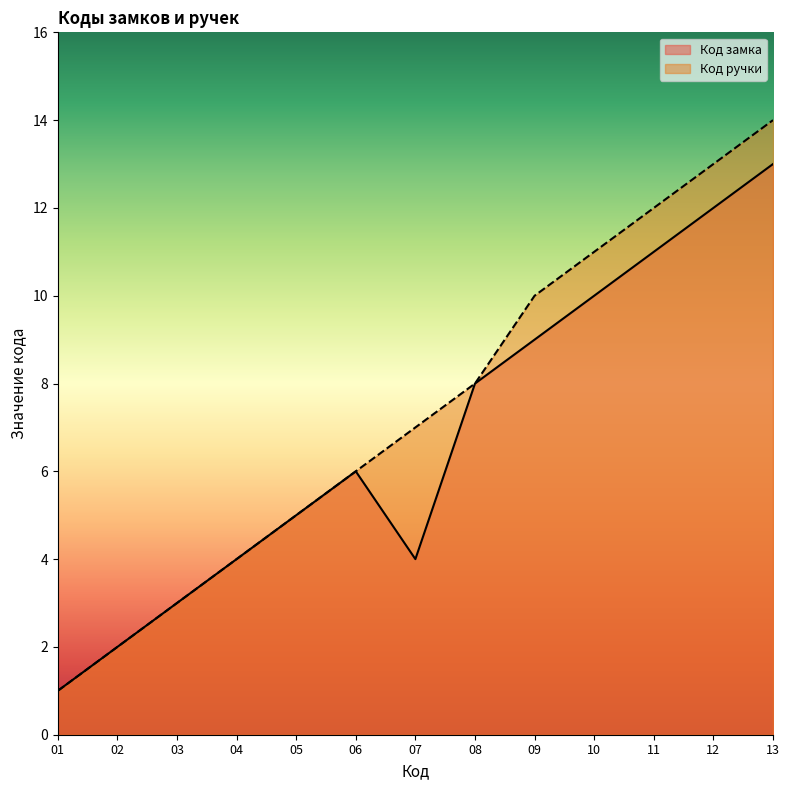

At which label does Код замка reach its peak?

13